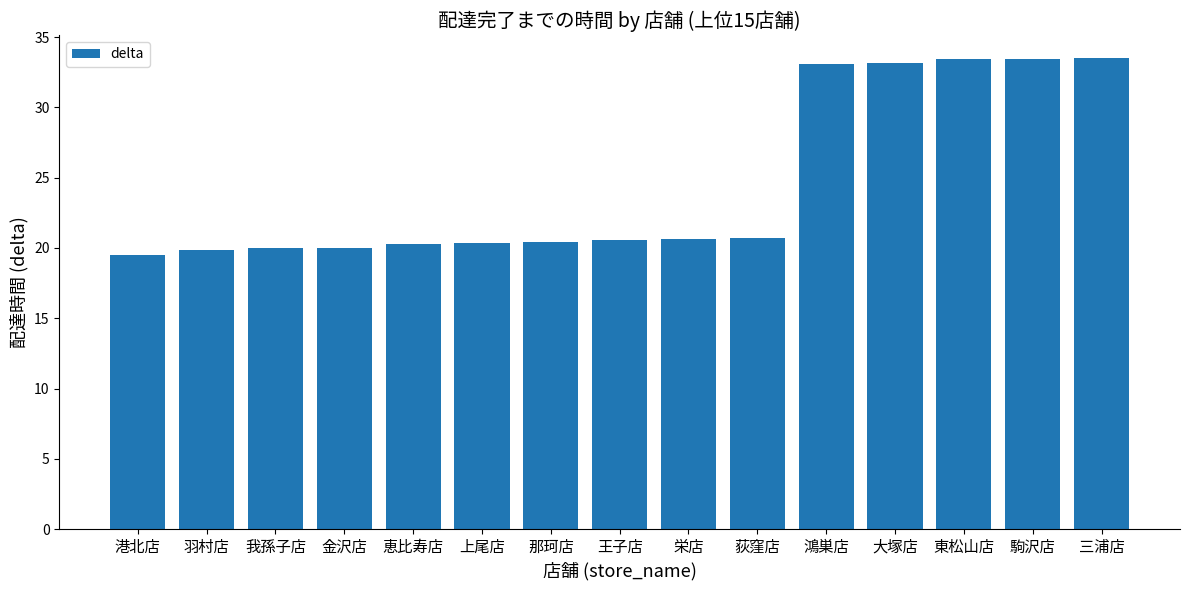

What is the greatest value displayed?

33.5